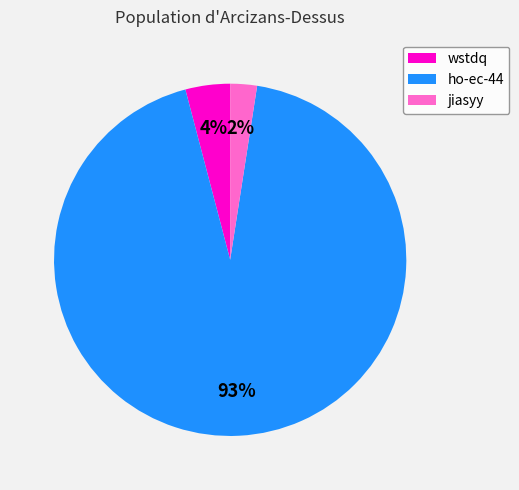

Is it true that jiasyy is 2% of the pie?

True